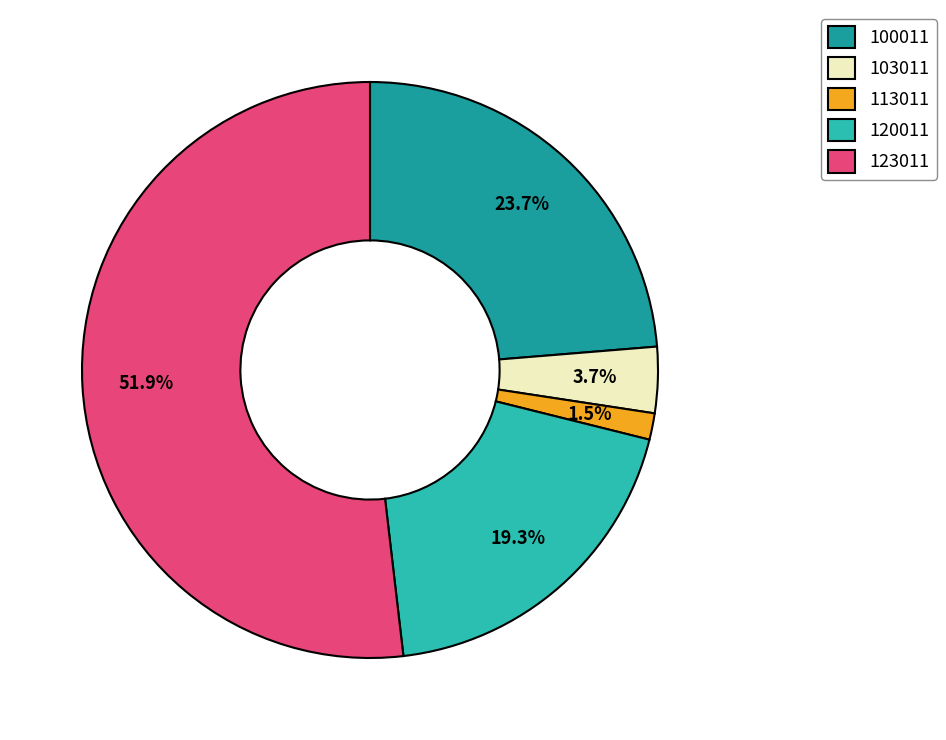

Is there a majority slice in this chart?

Yes